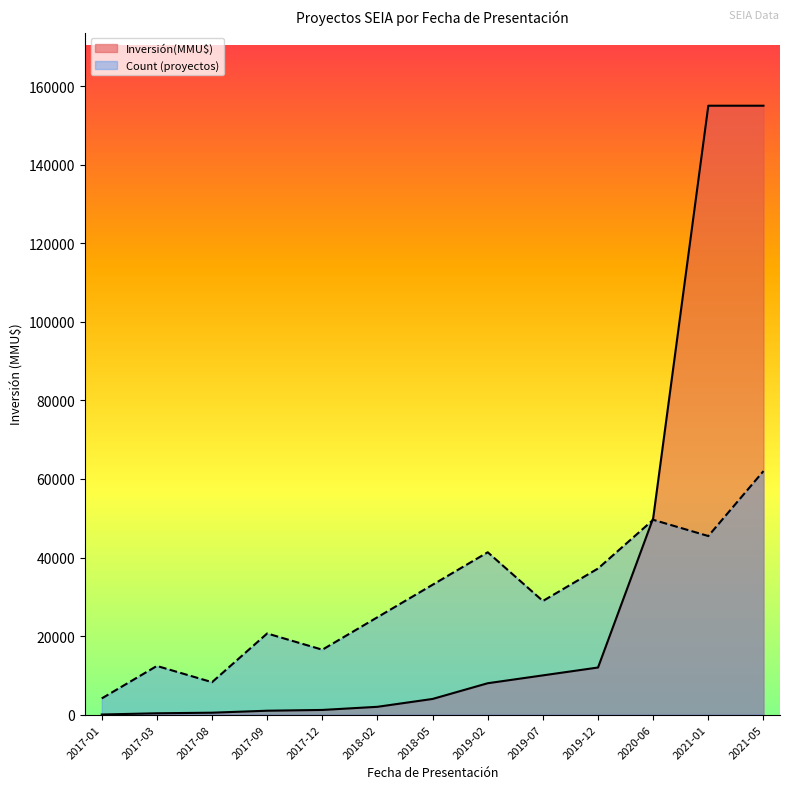

What is the label of the 7th point from the left?

2018-05